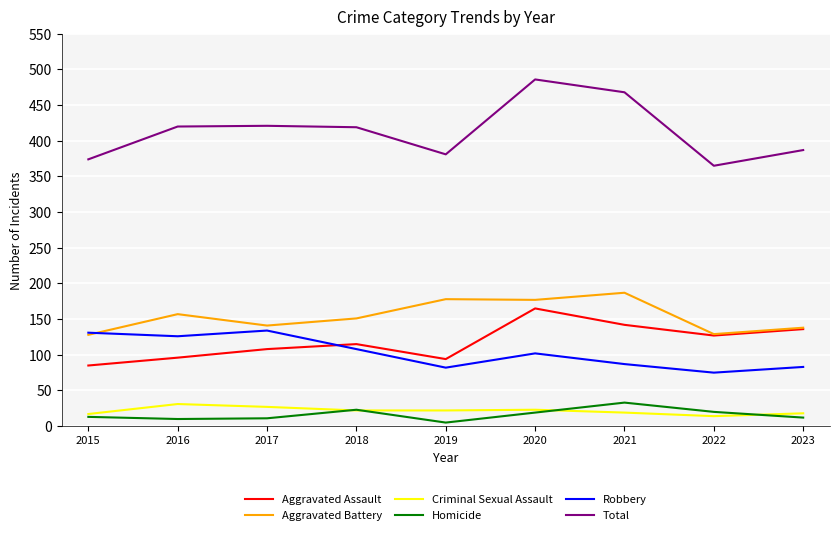

What are all the series names shown in the legend?

Aggravated Assault, Aggravated Battery, Criminal Sexual Assault, Homicide, Robbery, Total